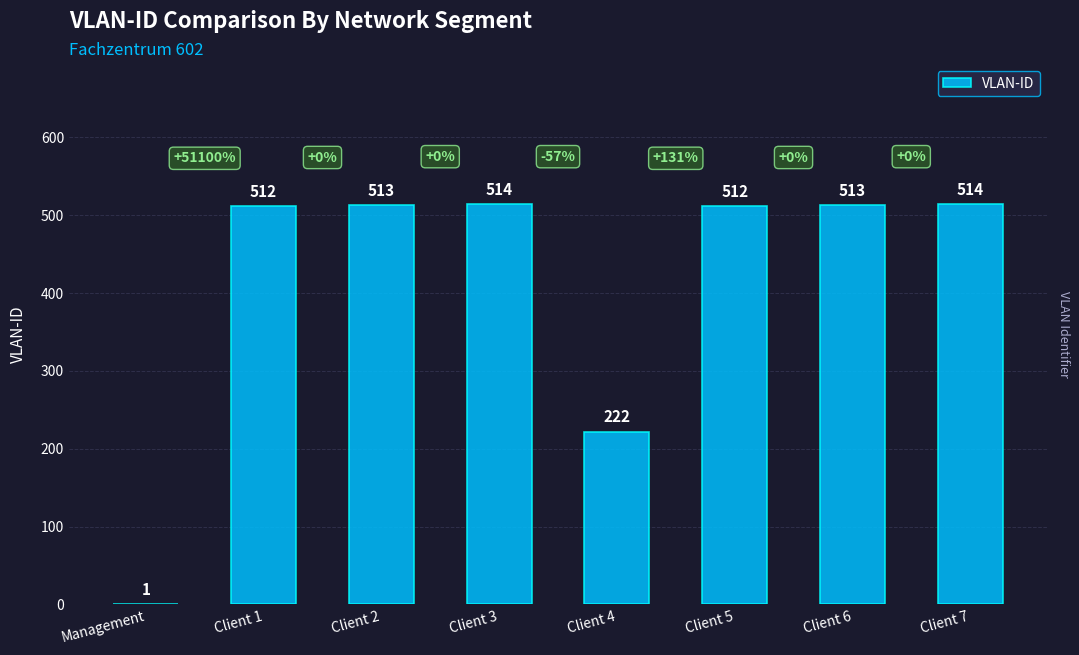

Are the bars horizontal?

No